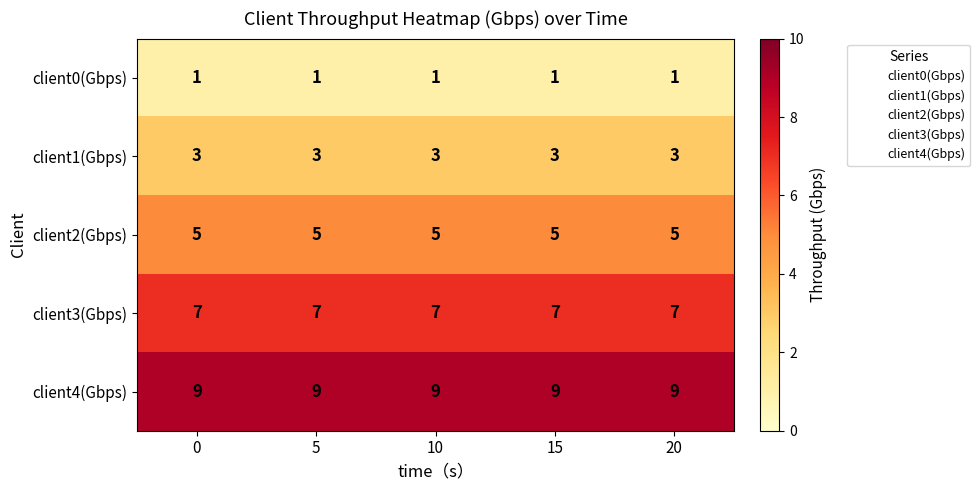

What is the average value of the client3(Gbps) series?

7